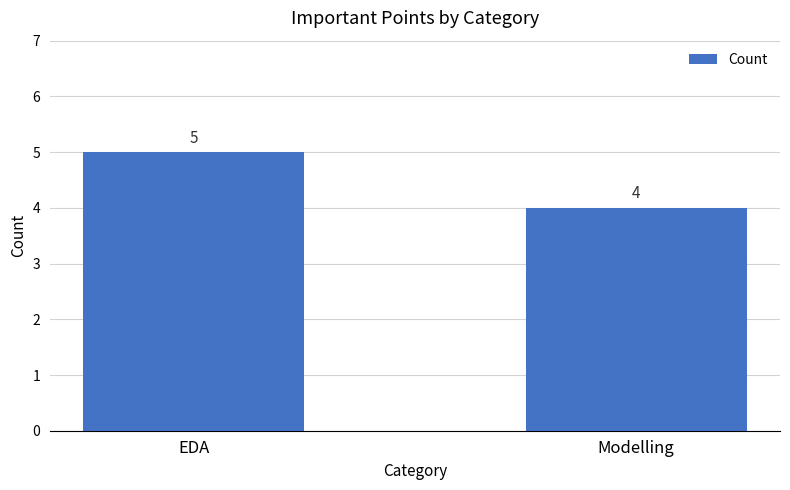

The chart shows a value of 8 at EDA. True or false?

False